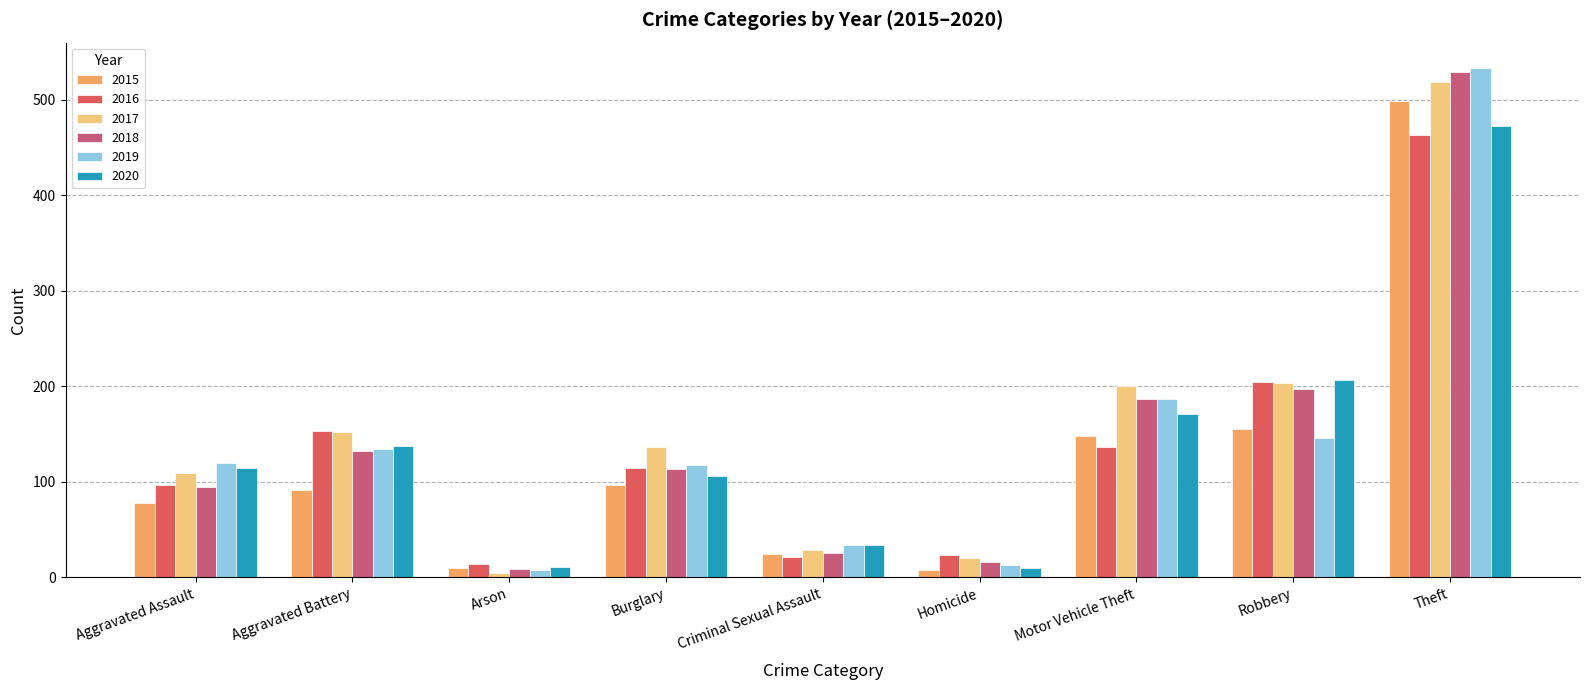

Are the bars horizontal?

No